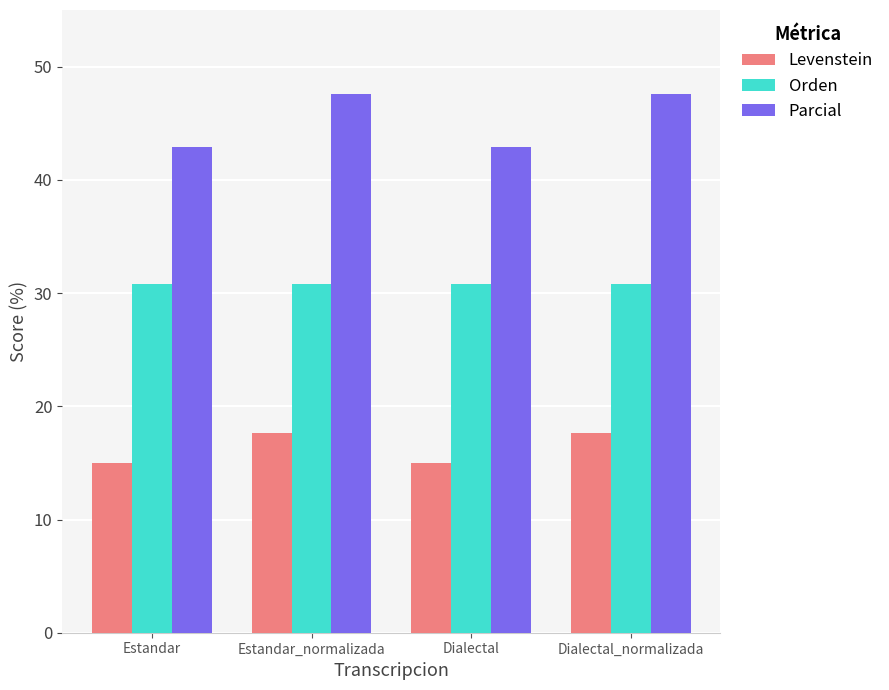

Is the value of Parcial at Dialectal_normalizada greater than the value of Orden at Estandar?

Yes